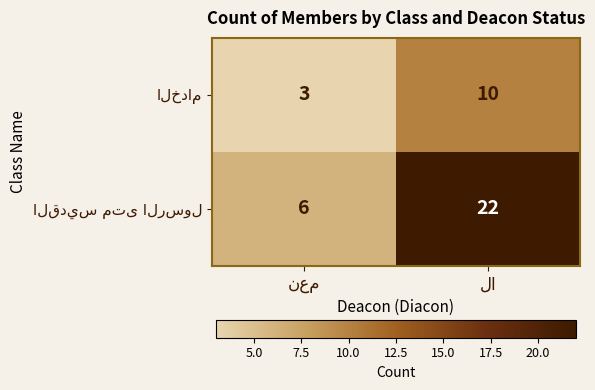

What is the greatest value displayed?

22